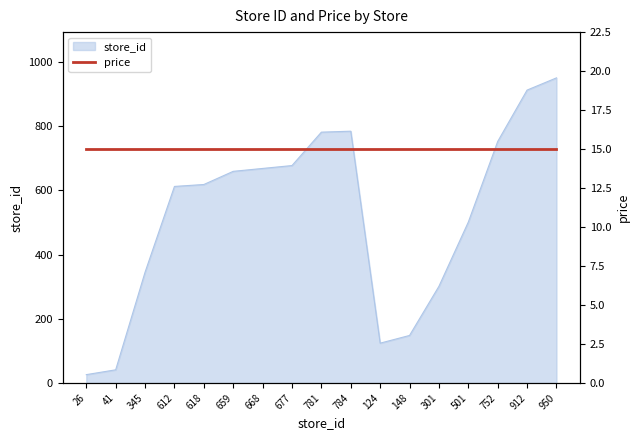

What position from the left is 784?

10